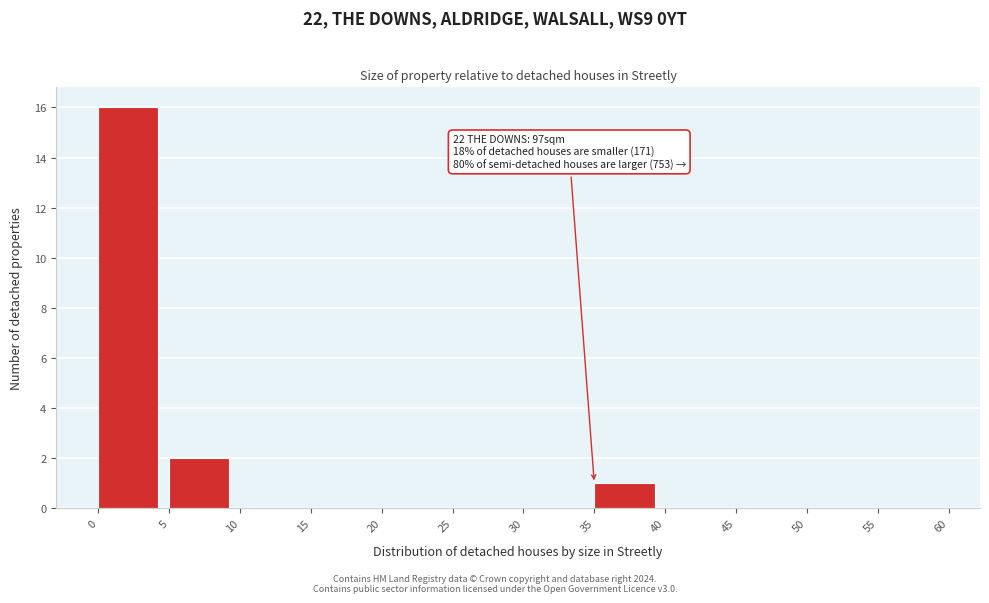

Which range on the x-axis has the tallest bar?

0 to 5